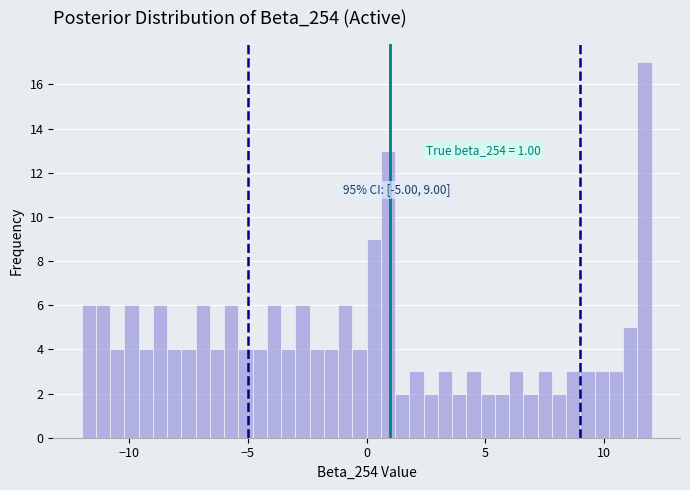

Around what value on the x-axis is the tallest bar? Give the approximate position of its centre, as read against the axis.

11.5